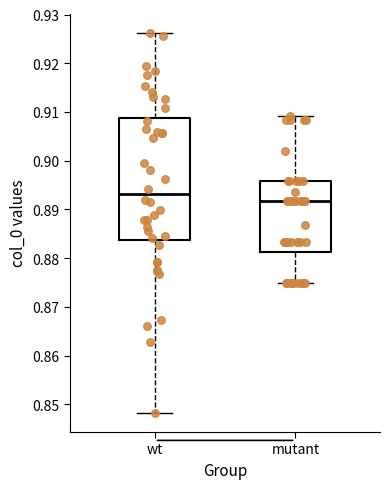

Where is the lower edge of the box for wt on the y-axis? The values are not printed on the chart, so give them approximately, as read against the axis.

0.884